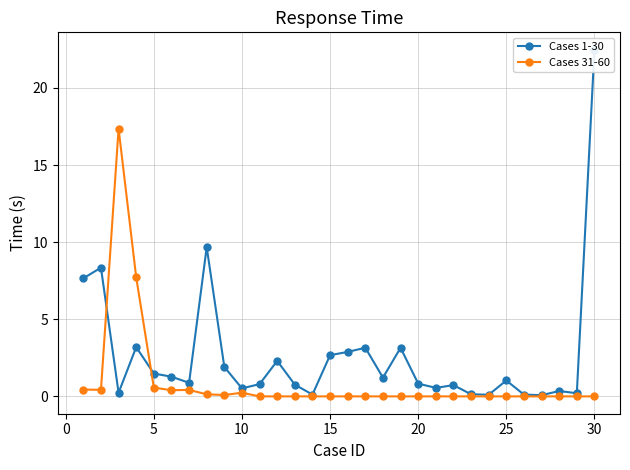

Rank the series by their average value, from lowest to highest.

Cases 31-60, Cases 1-30